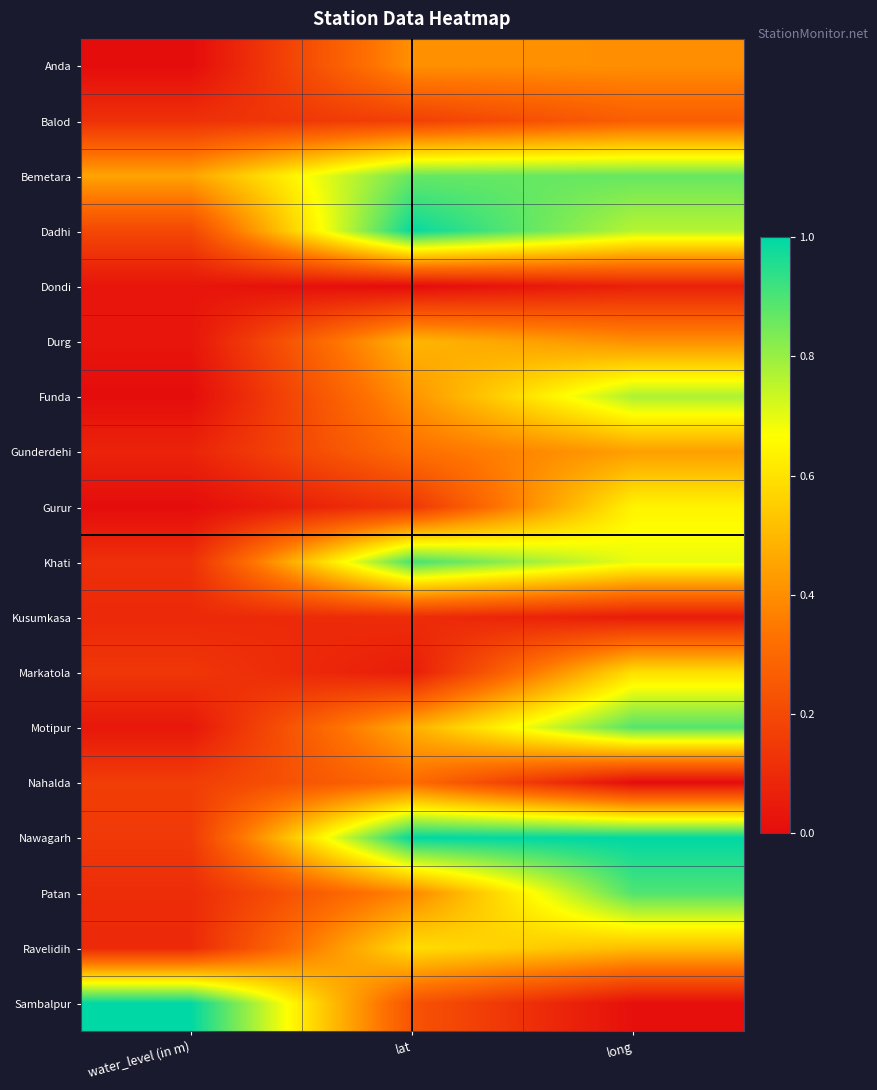

What is the difference between the highest and lowest values at lat?

1.0